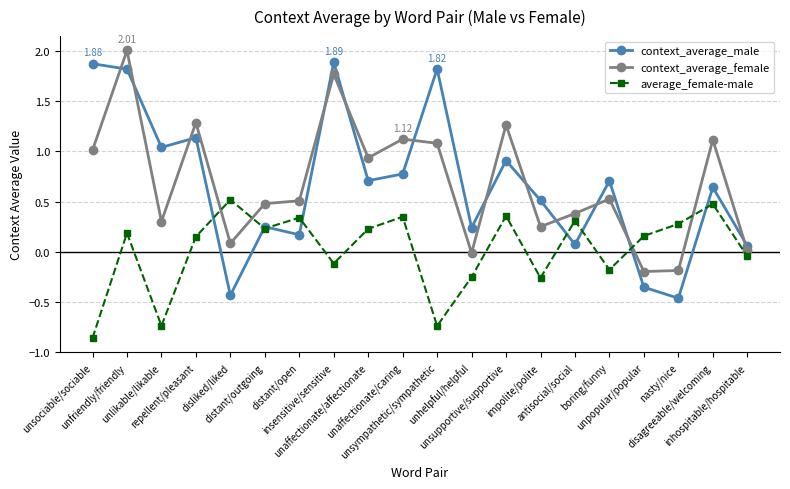

Is this an area chart (filled region under the line)?

No